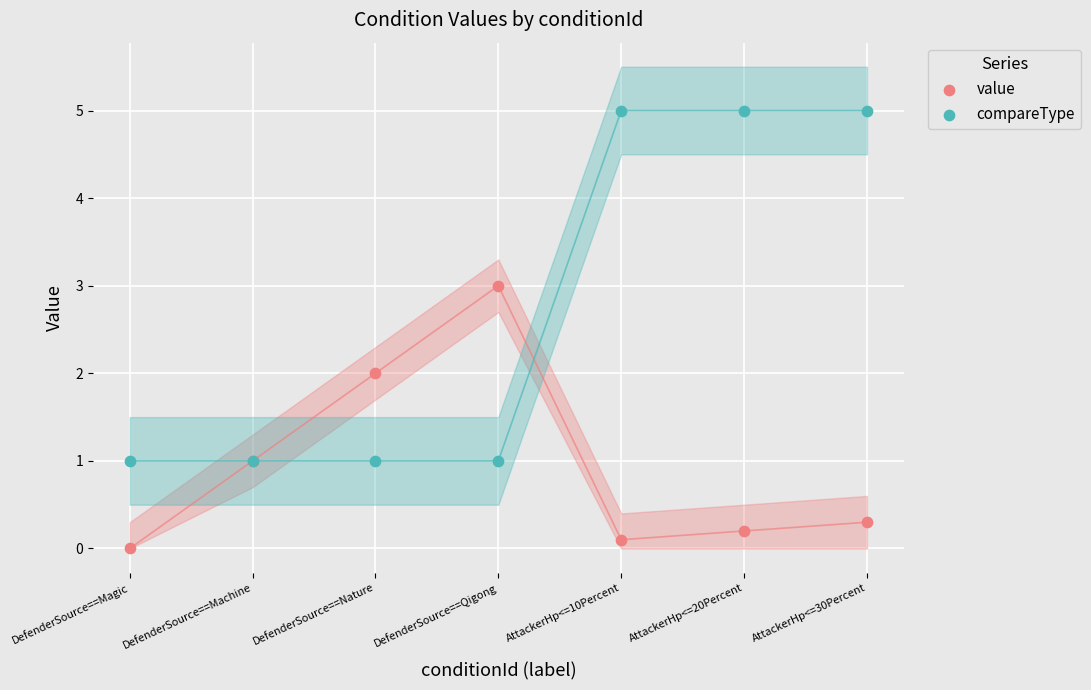

What are all the series names shown in the legend?

value, compareType